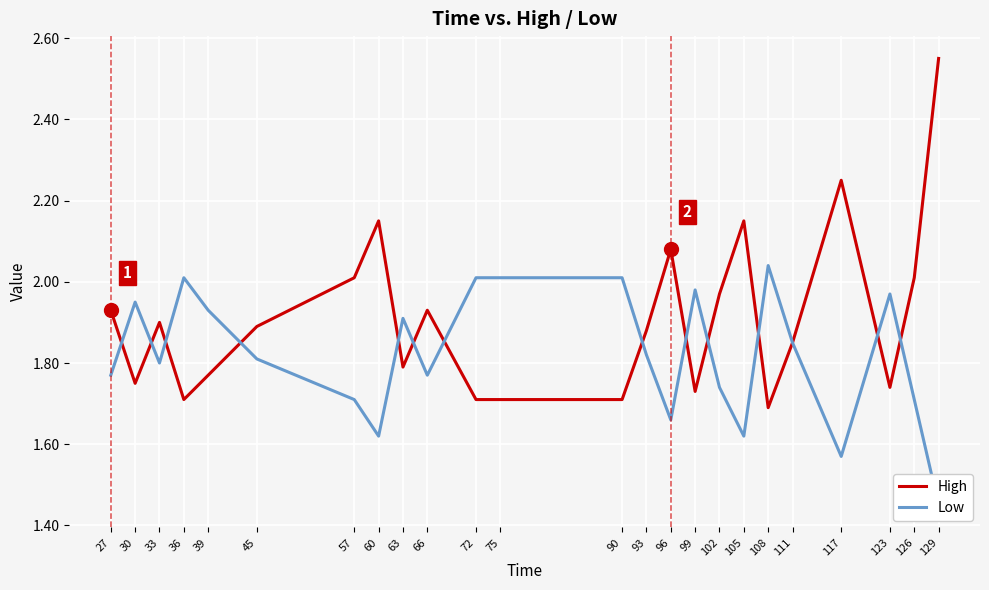

True or false: Low has a value of 1.2 at 36.

False